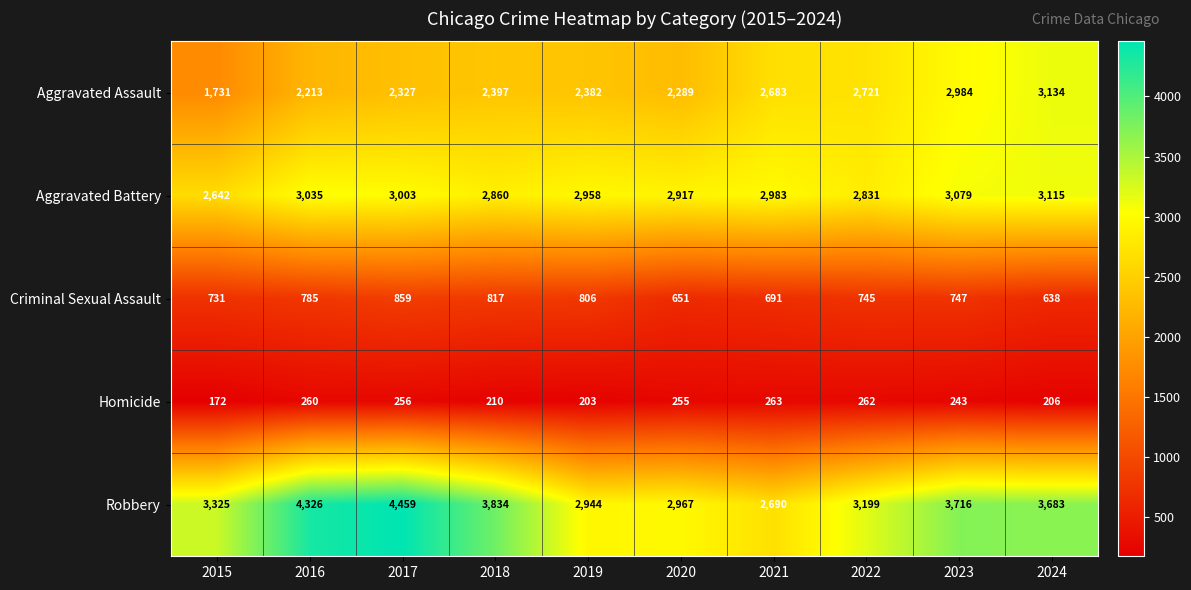

What is the minimum value shown in the chart?

172